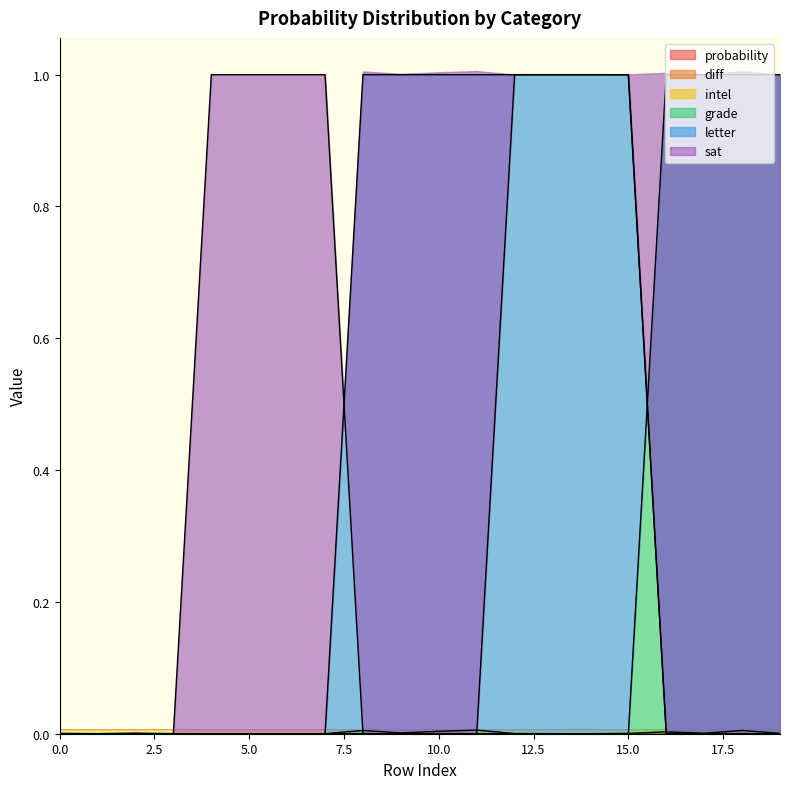

Is the value of grade at 7 greater than the value of sat at 17?

No